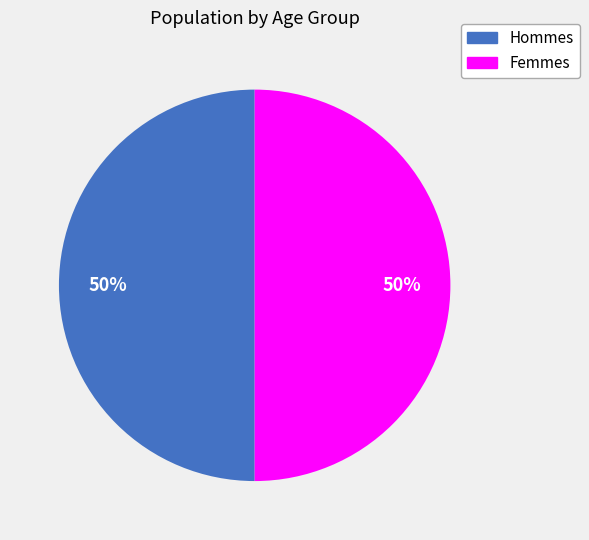

Count the number of slices in the pie.

2